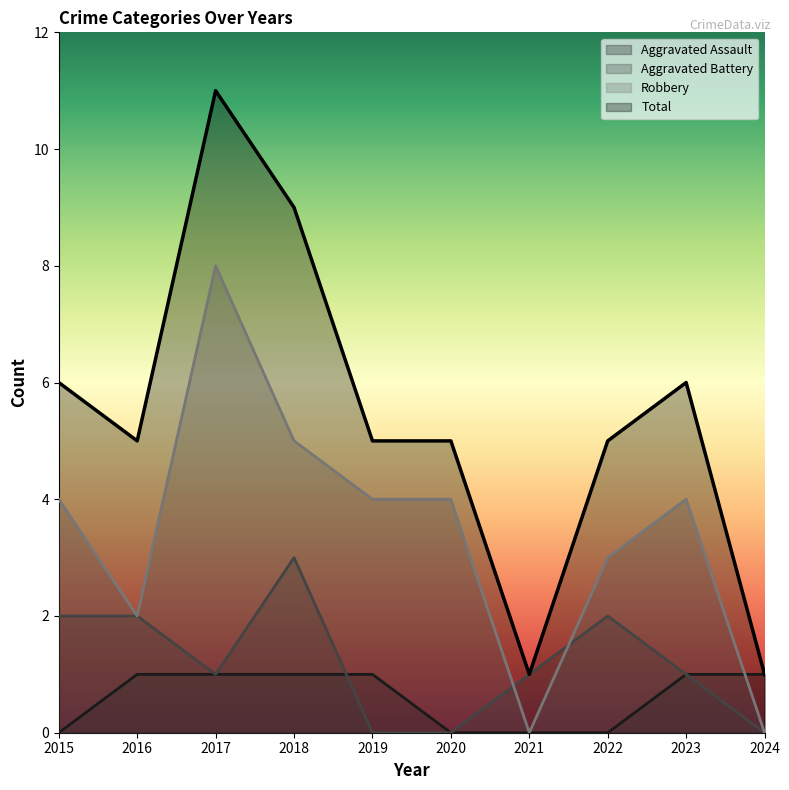

What is the difference between the maximum and minimum values in the Aggravated Battery series?

3